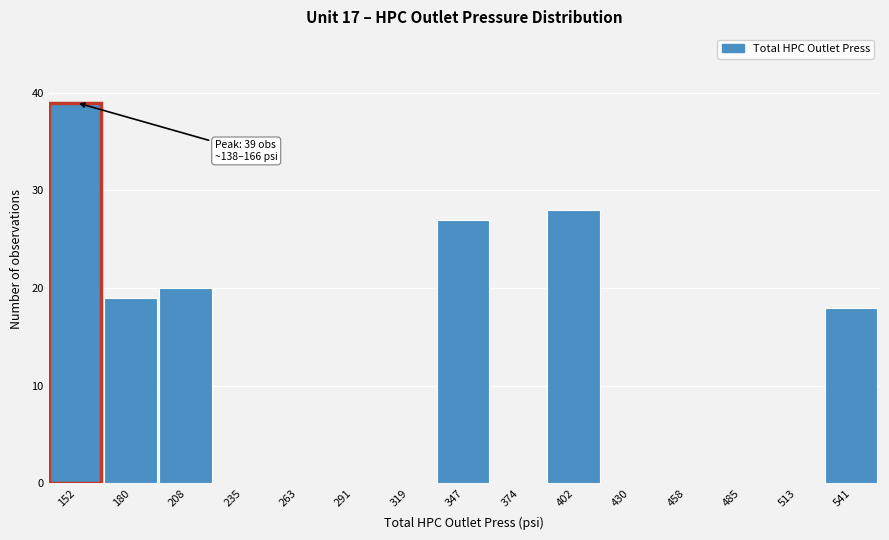

Over which range of the x-axis is the bar tallest?

140 to 165